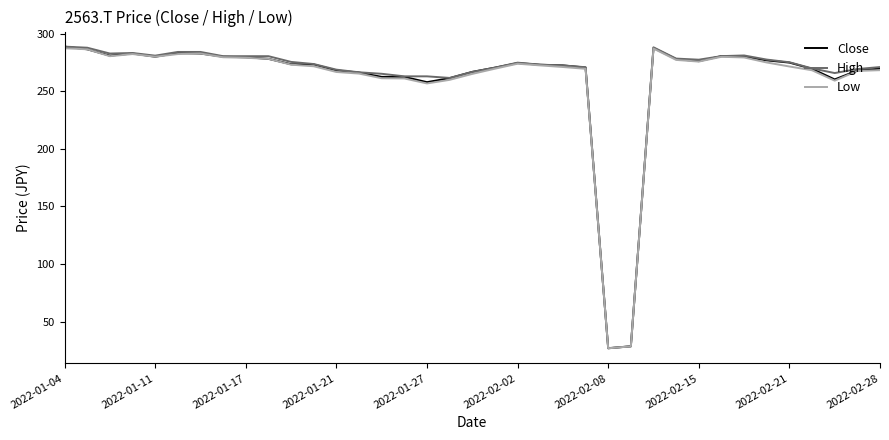

What is the minimum value shown in the chart?

26.8